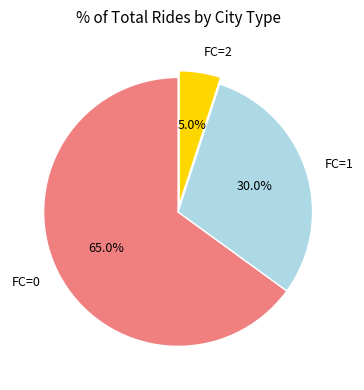

Is there any slice that represents more than half of the pie?

Yes